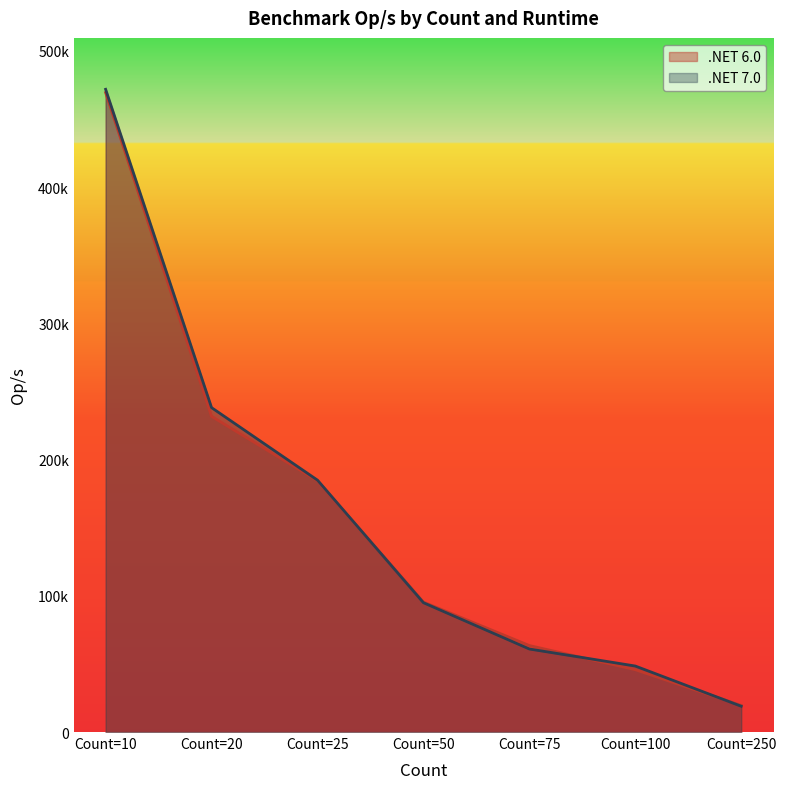

What is the lowest value of the .NET 7.0 series?

18929.2